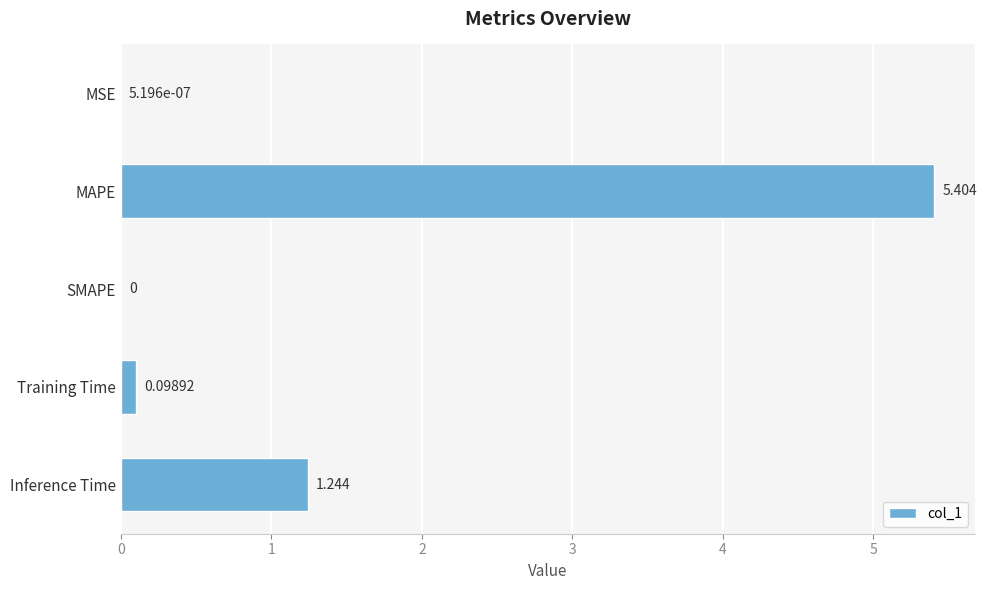

At which label is the value closest to 2?

Inference Time